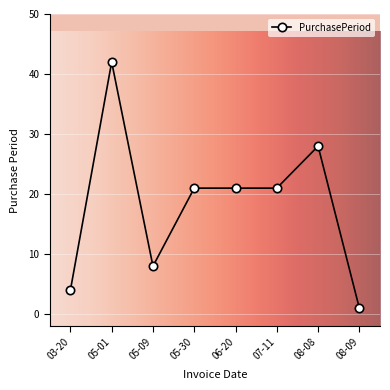

Count the number of categories in the chart.

8